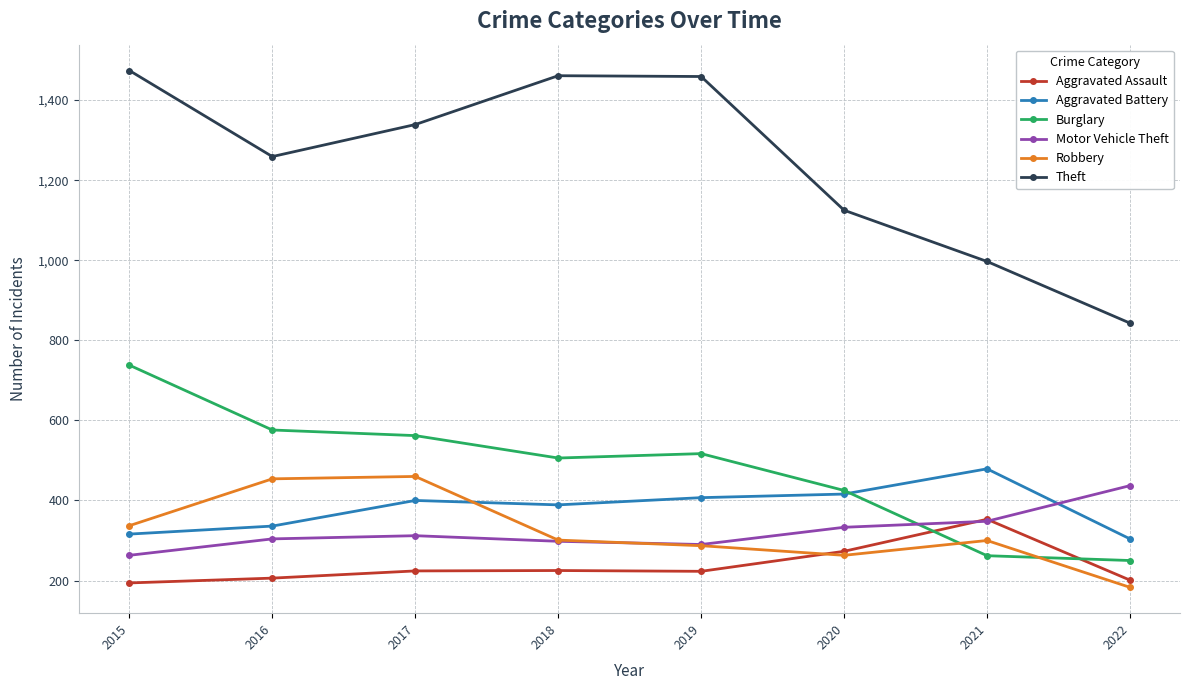

What is the value of the Aggravated Battery point at the 1st from the left?

316